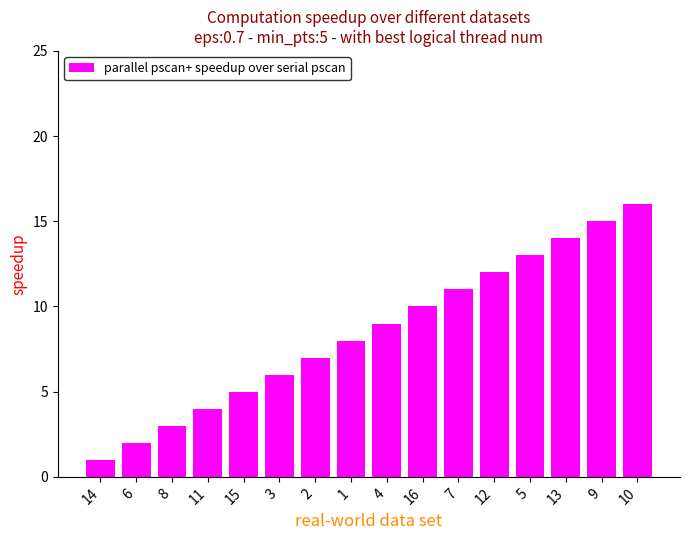

What is the label of the 7th bar from the right?

16